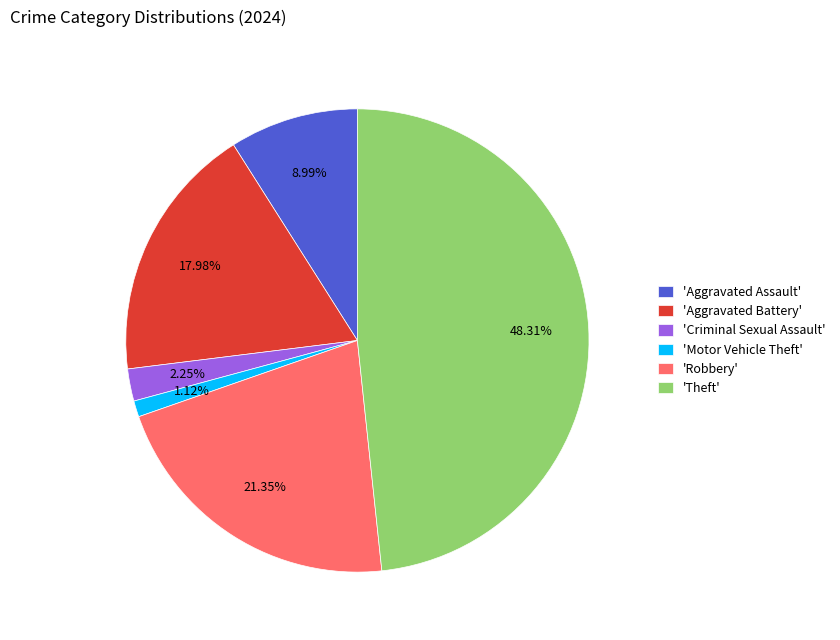

Rank the categories by value from highest to lowest.

'Theft', 'Robbery', 'Aggravated Battery', 'Aggravated Assault', 'Criminal Sexual Assault', 'Motor Vehicle Theft'